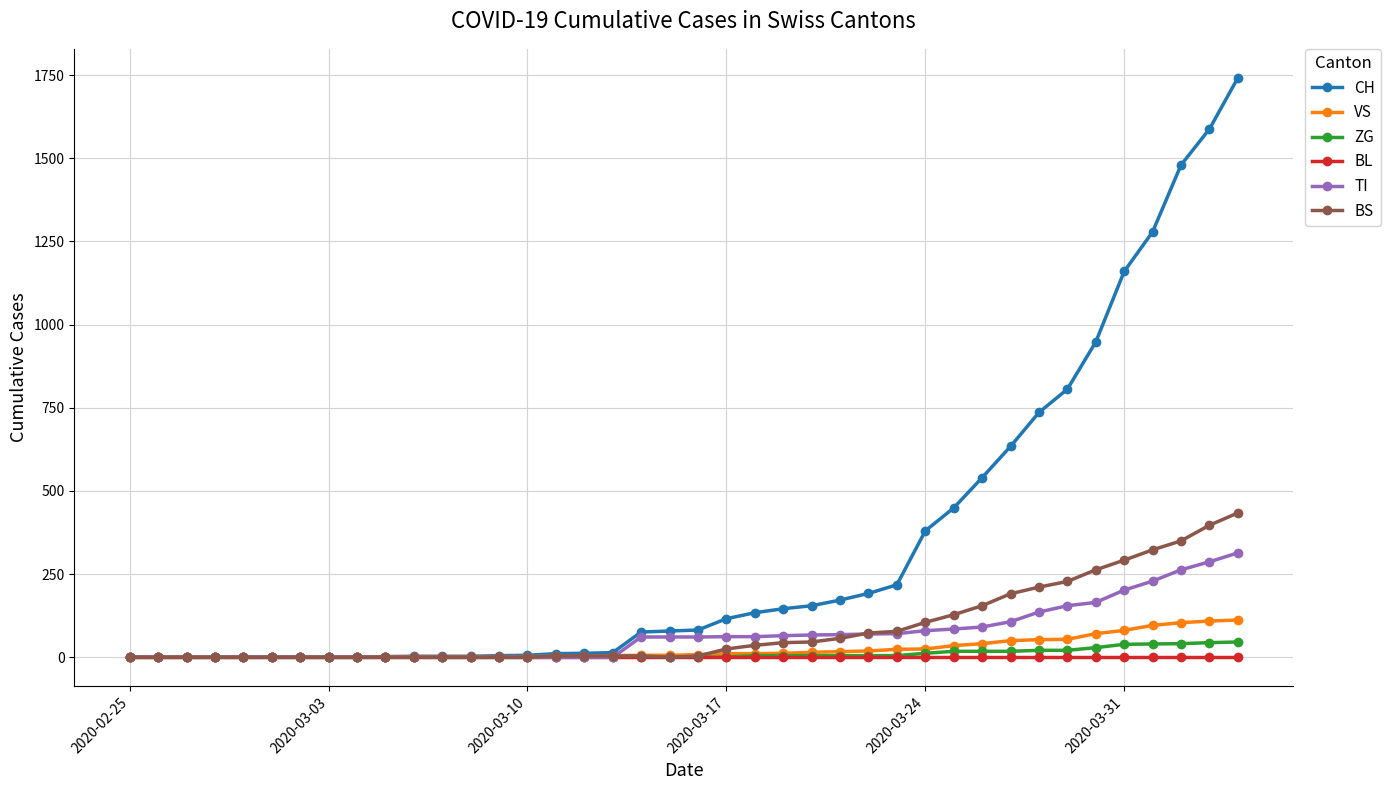

Which series has the largest range (max minus min)?

CH